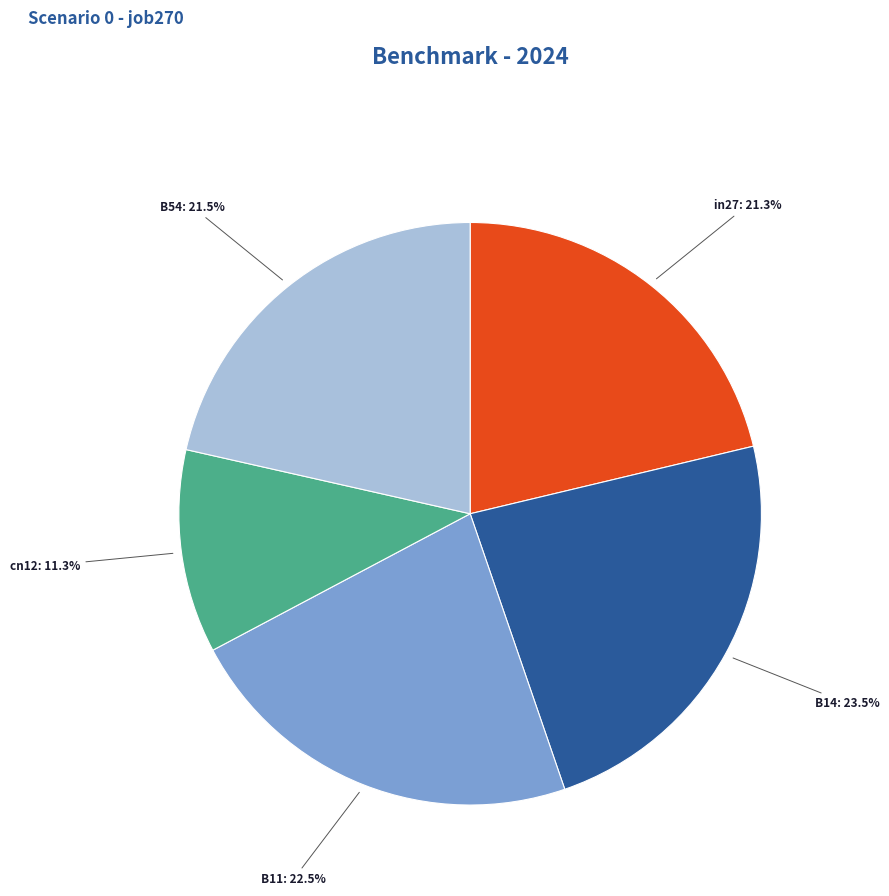

To the nearest percent, what portion does cn12 represent?

11%